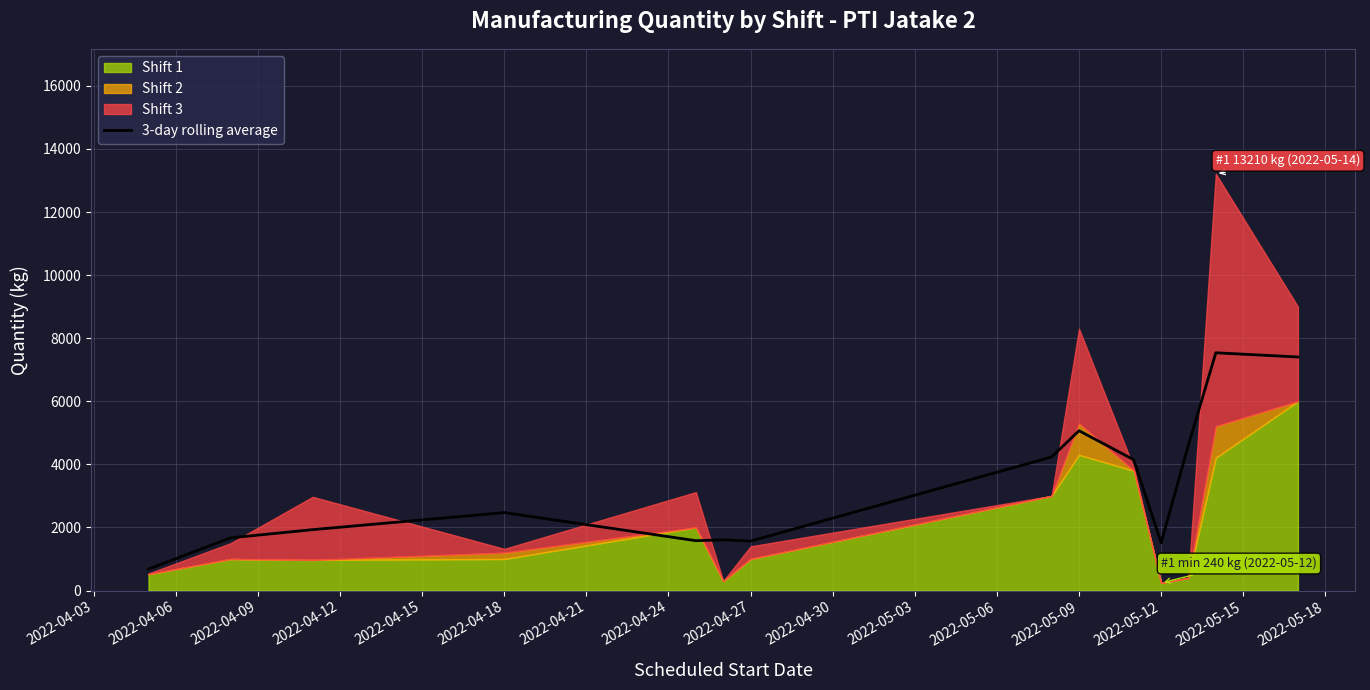

How many categories are shown in the chart?

14